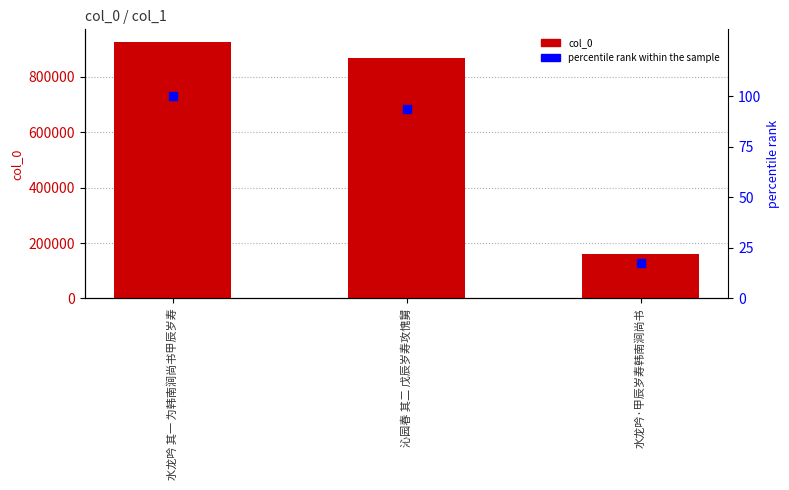

At how many categories does at least one series exceed 371402?

2